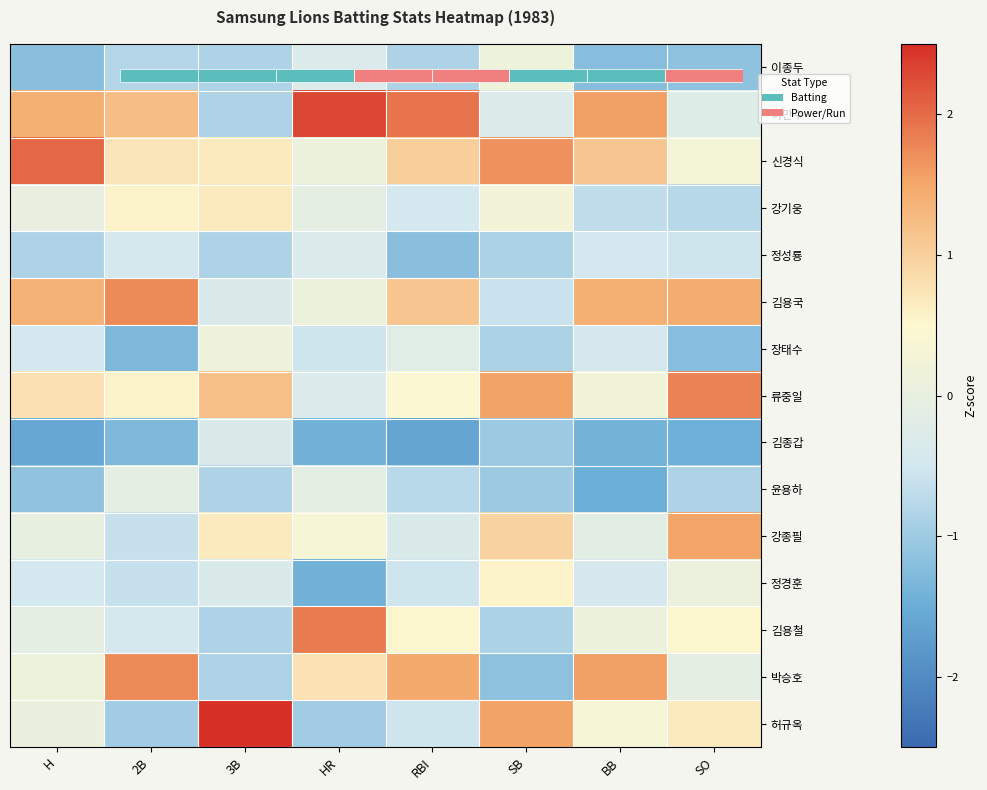

Which category has the highest value across all series?

3B